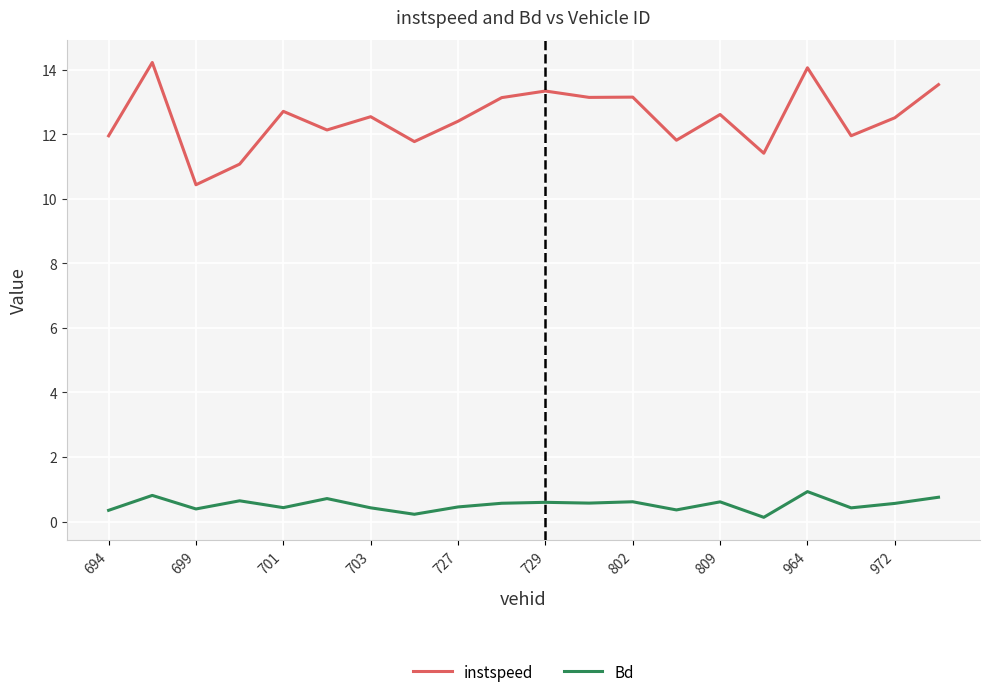

Count the number of categories in the chart.

20